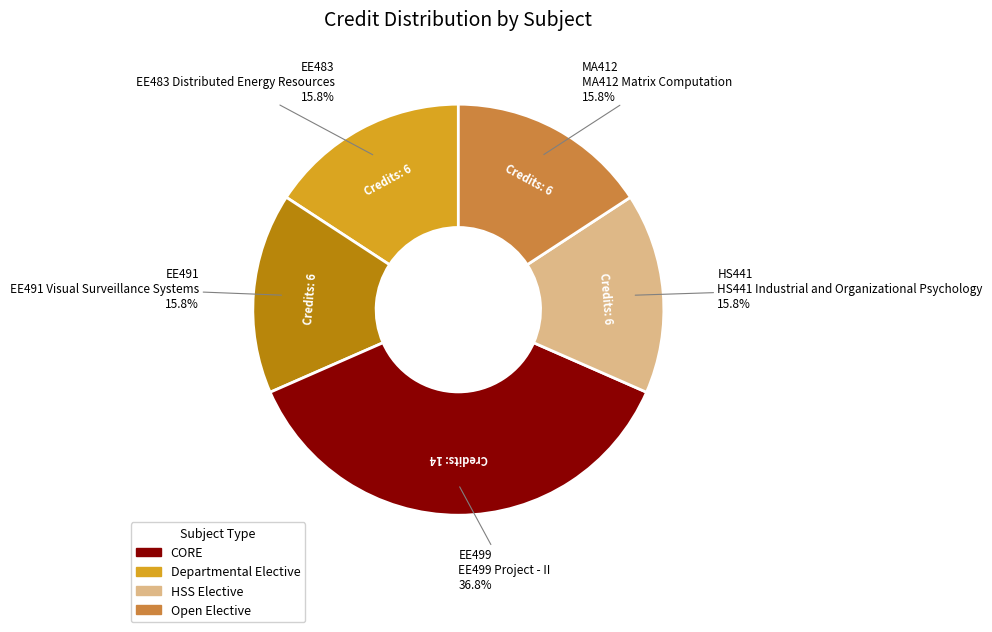

Is there any slice that represents more than half of the pie?

No